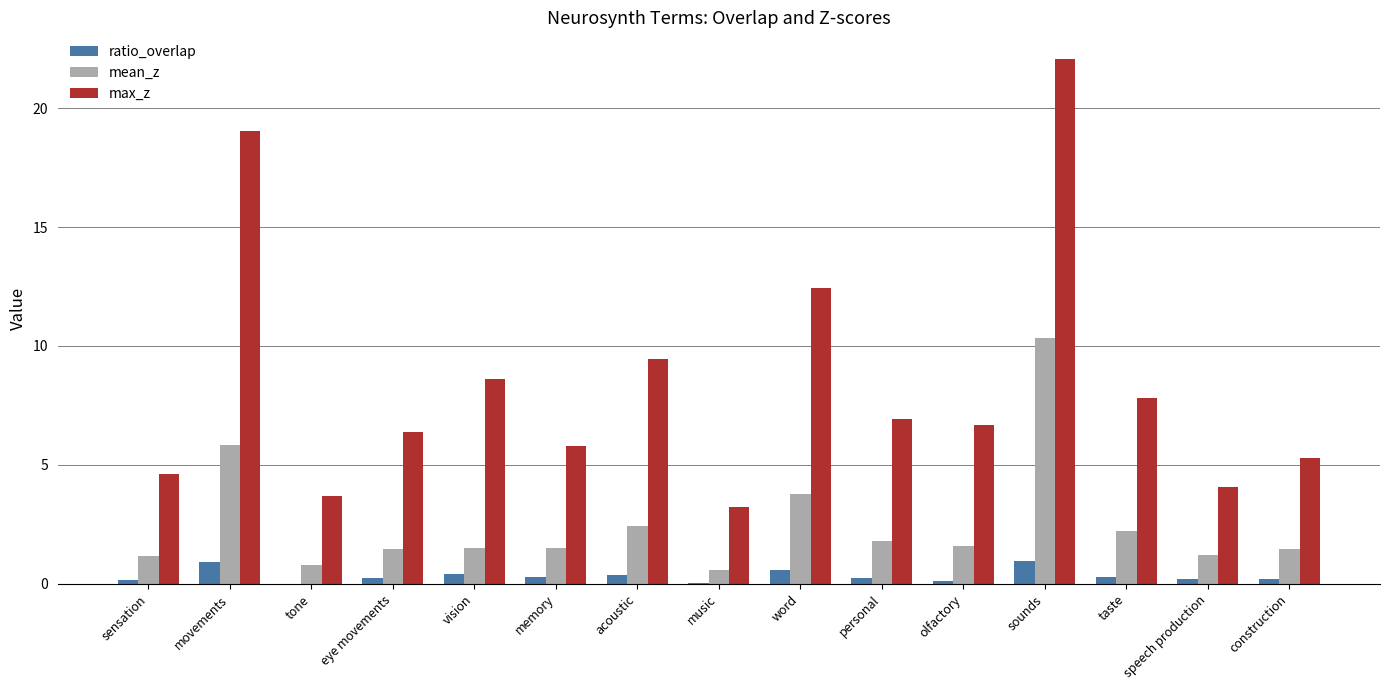

Which series changed the most between movements and eye movements?

max_z